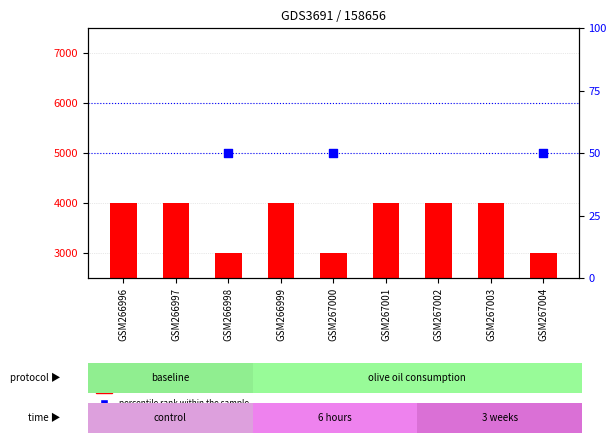

Which series has the largest total across all categories?

count